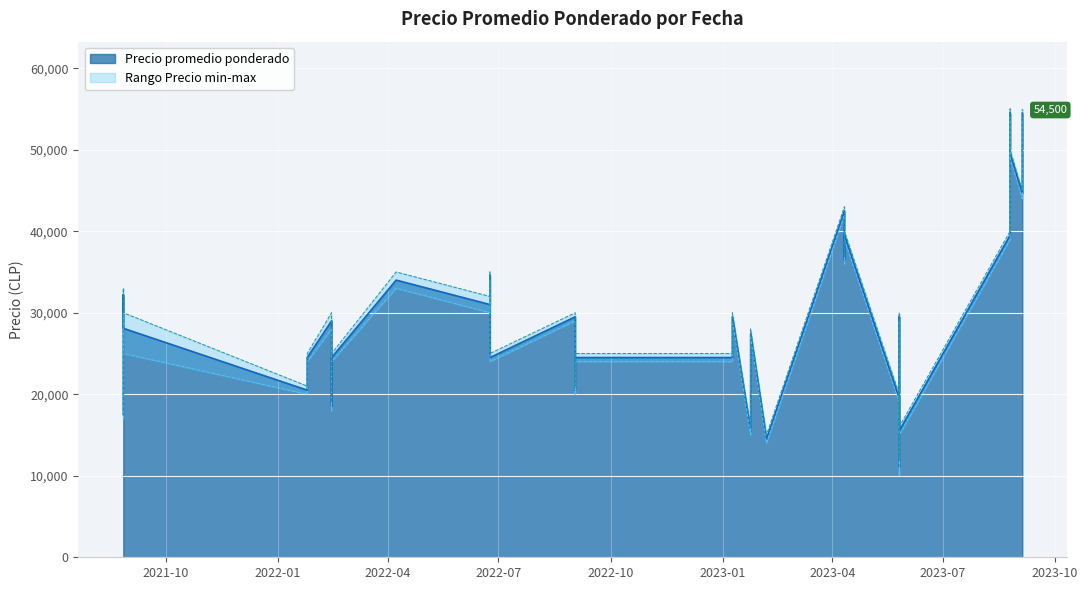

What is the value of the Precio maximo point at the 9th from the left?

16000